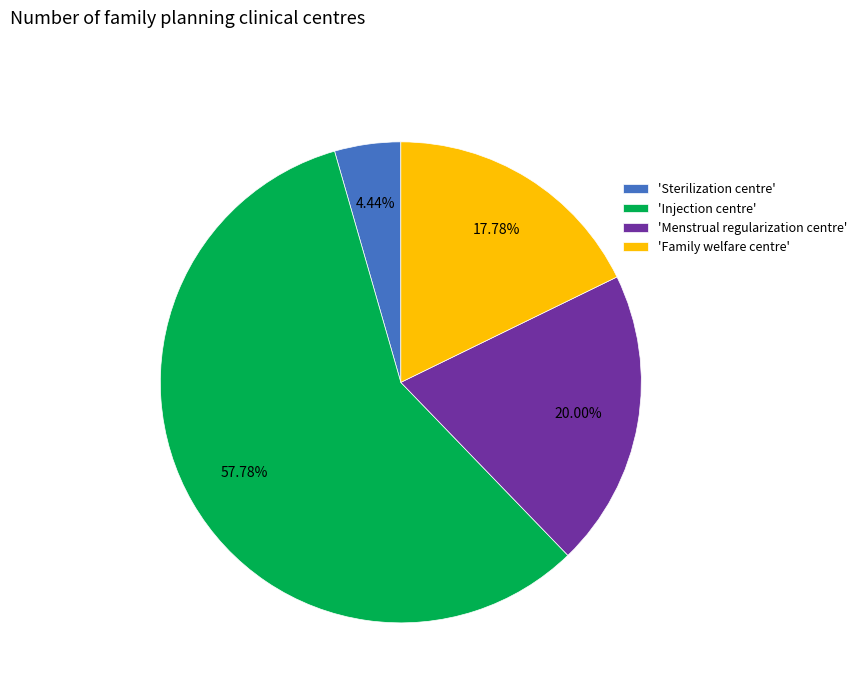

What is the smallest slice in the pie chart?

'Sterilization centre'